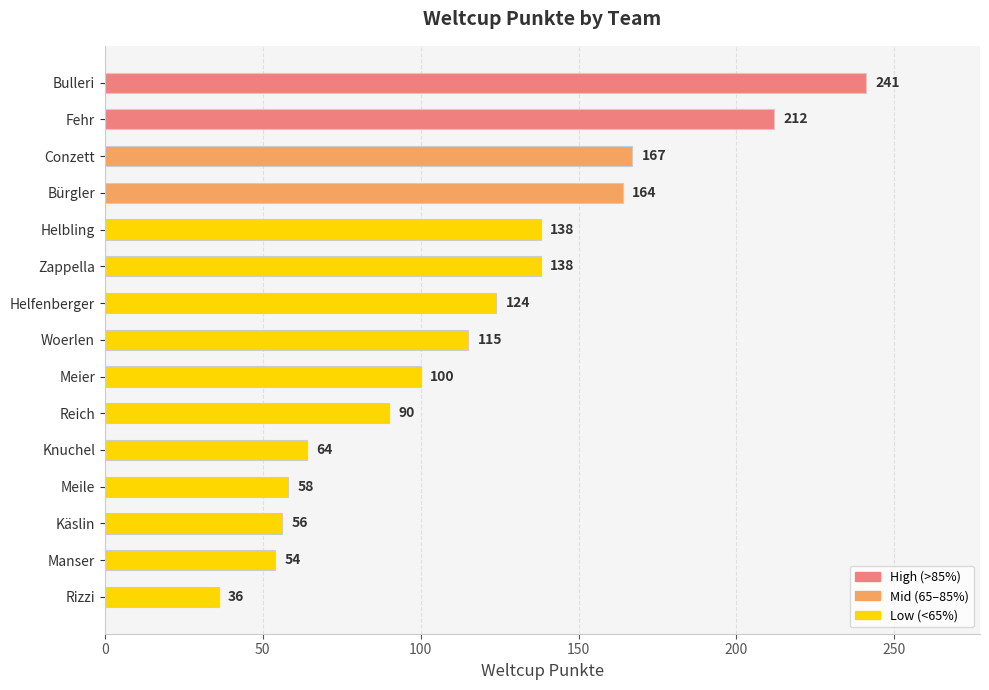

Are the bars grouped side by side (vs. stacked)?

No